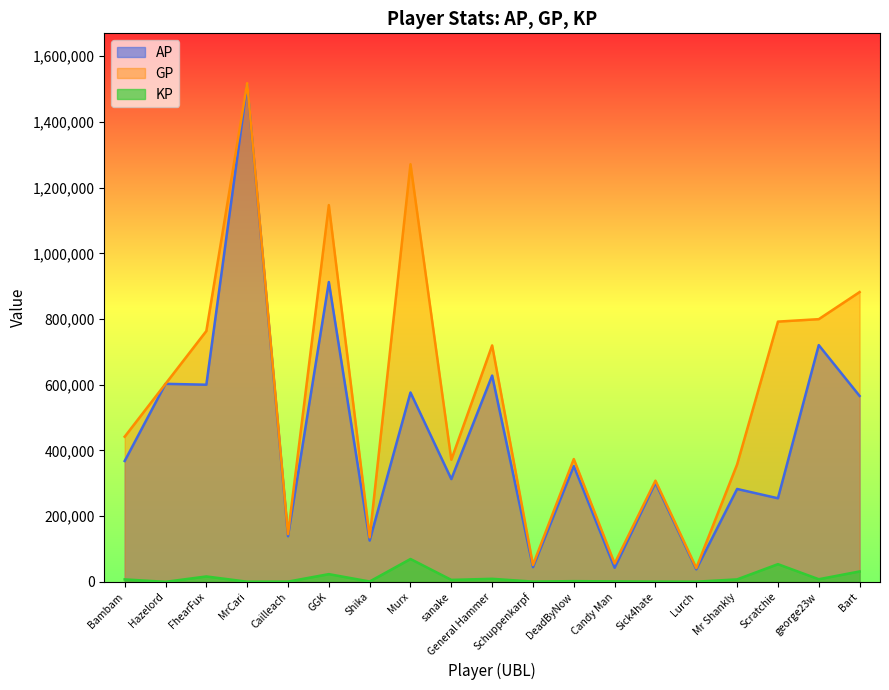

Where is the first local minimum for AP?

FhearFux